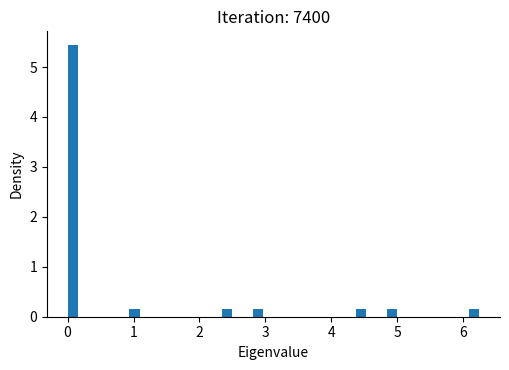

Around what value on the x-axis is the tallest bar? Give the approximate position of its centre, as read against the axis.

0.1